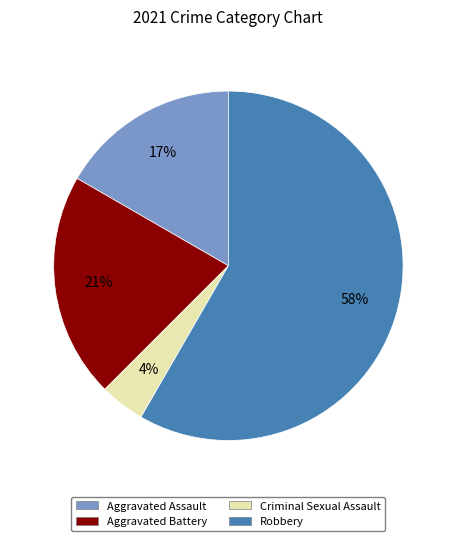

To the nearest percent, what portion does Aggravated Battery represent?

21%